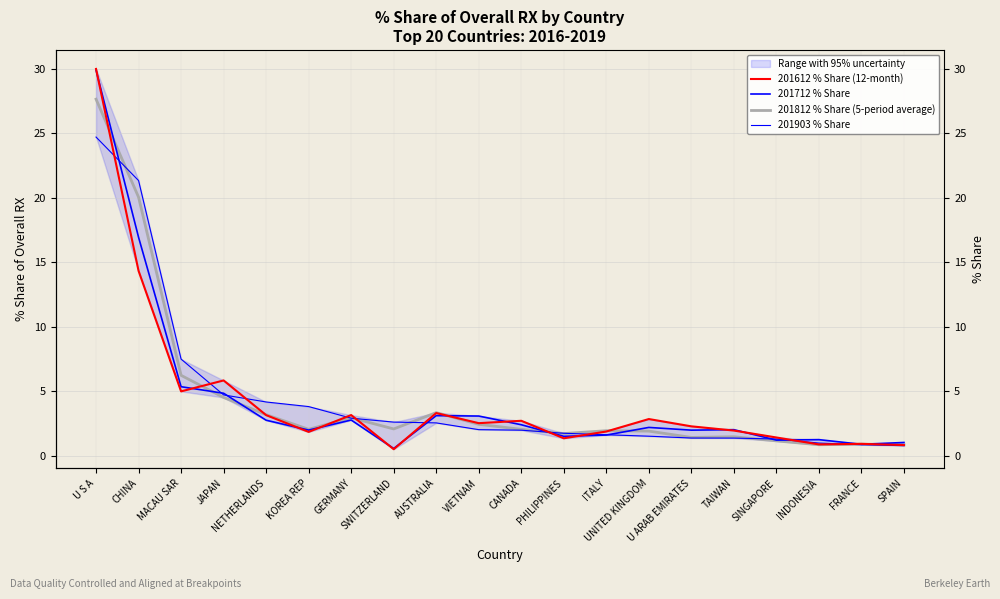

What is the difference between the second highest and second lowest values in the 201903 % Share series?

20.5